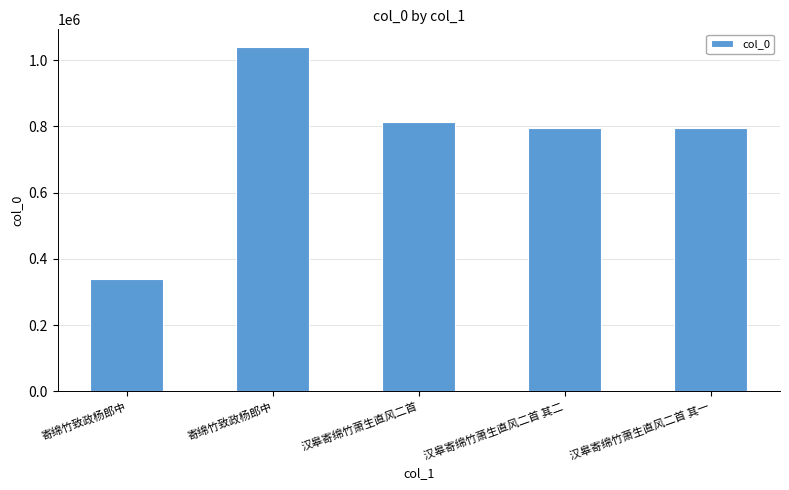

Reading right to left, extract all data points from this chart.

793330	793331	812834	1040544	340135